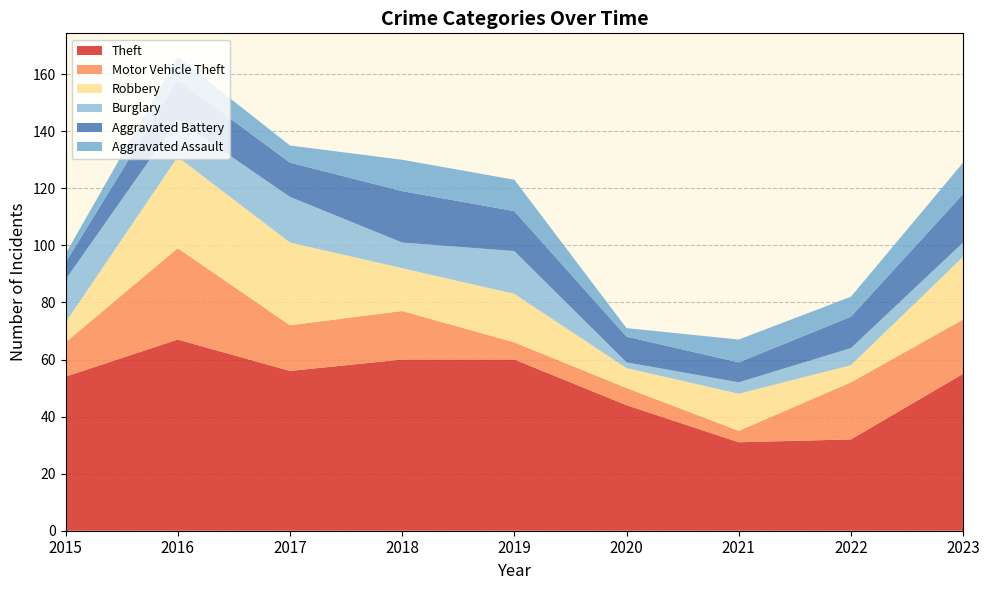

Reading right to left, extract all data points from this chart.

Theft: 55	32	31	44	60	60	56	67	54
Motor Vehicle Theft: 19	20	4	6	6	17	16	32	12
Robbery: 22	6	13	7	17	15	29	32	7
Burglary: 5	6	4	2	15	9	16	13	15
Aggravated Battery: 17	11	7	9	14	18	12	14	6
Aggravated Assault: 11	7	8	3	11	11	6	8	3